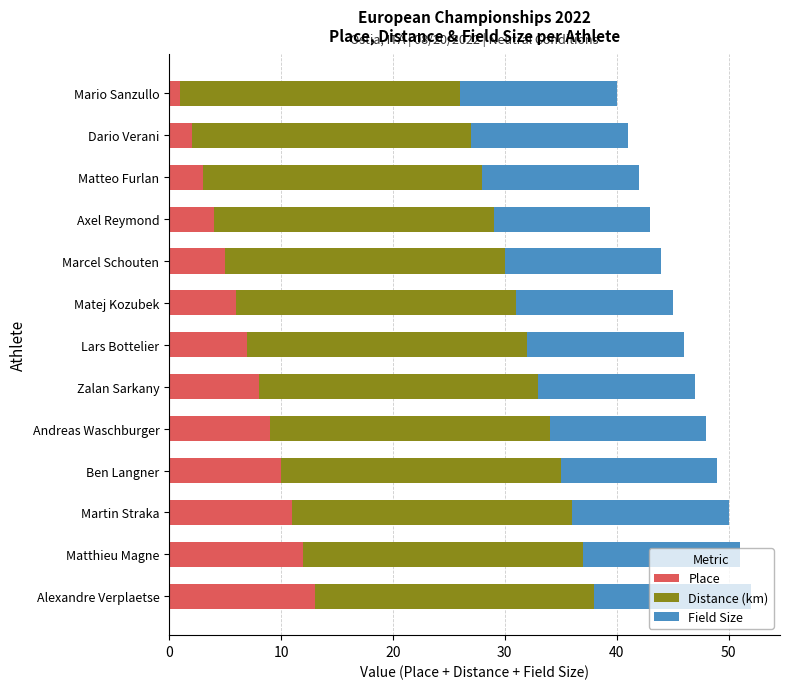

What is the total value across all series at Zalan Sarkany?

47